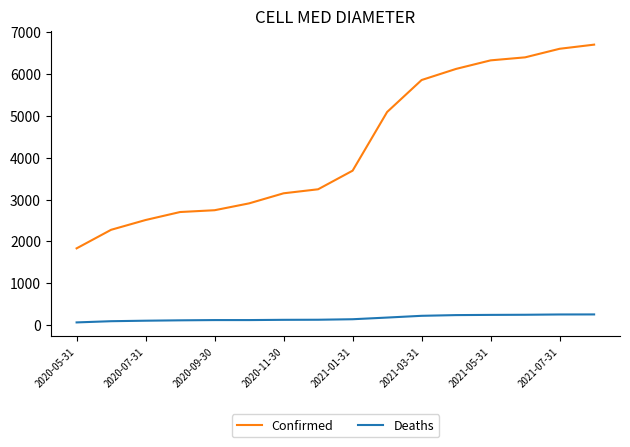

How many distinct data groups are displayed?

2